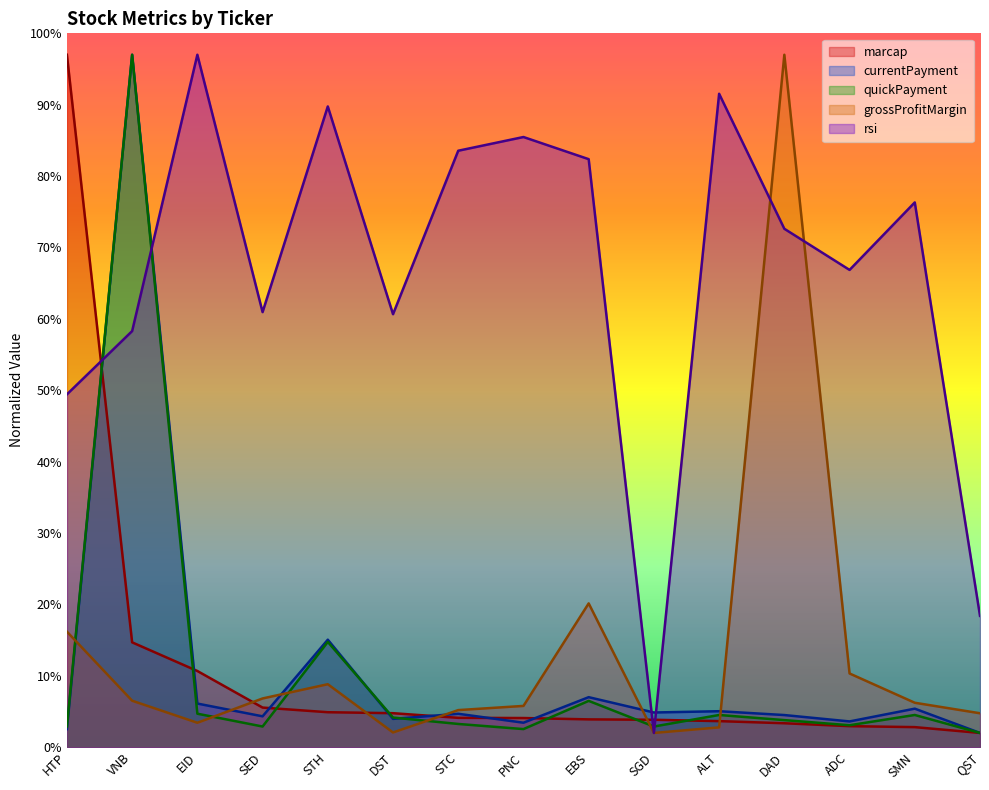

Rank the categories by currentPayment value from lowest to highest.

QST, HTP, PNC, ADC, DST, SED, DAD, STC, SGD, ALT, SMN, EID, EBS, STH, VNB